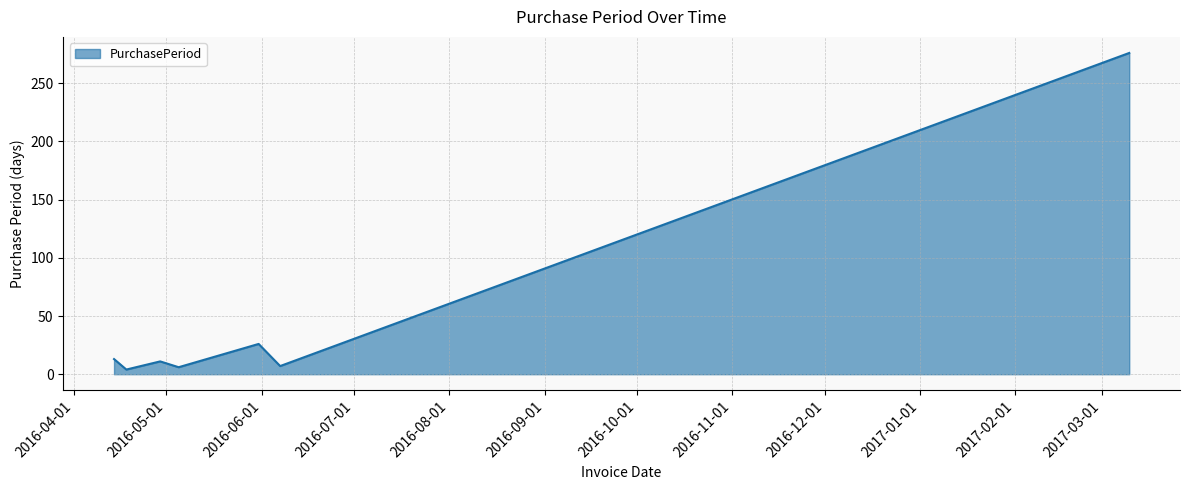

True or false: there are more than 0 points higher than both neighbors.

True